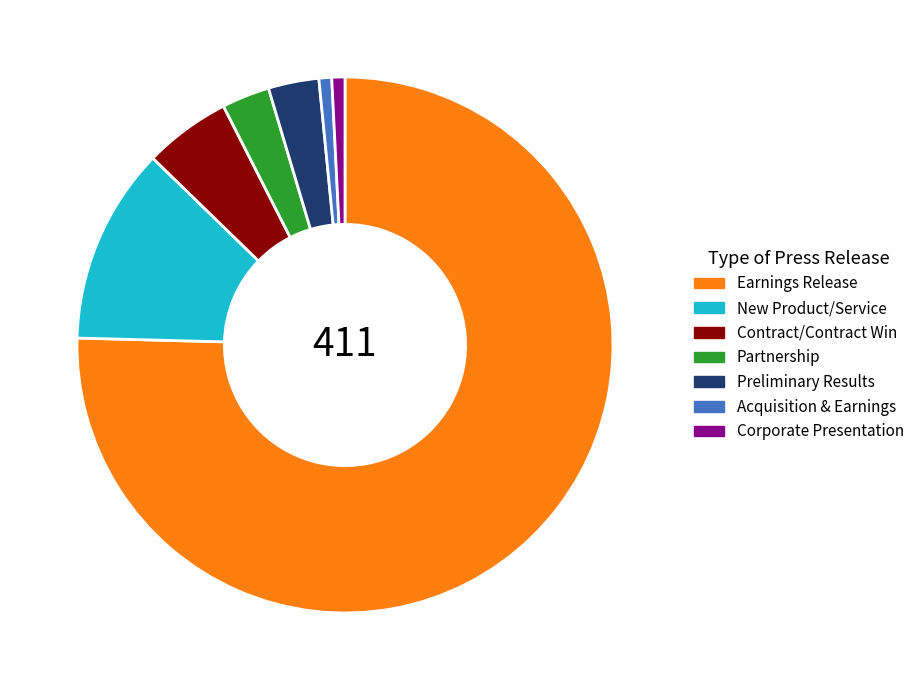

Which has a higher value, Acquisition & Earnings or Preliminary Results?

Preliminary Results